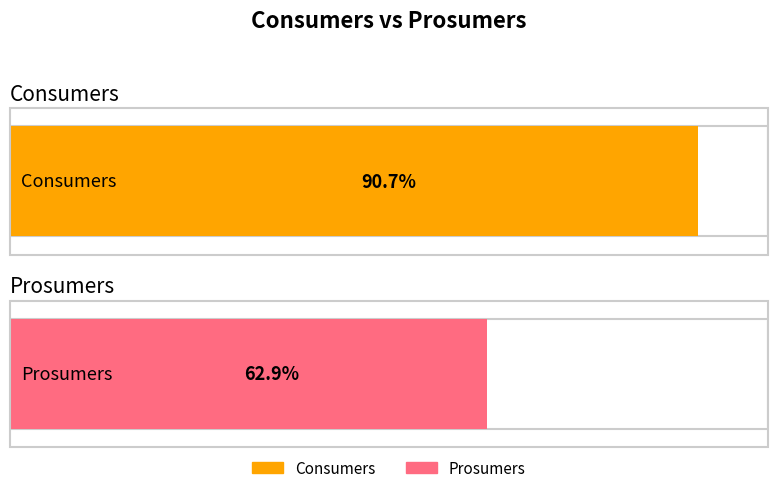

Which has a higher value, 9 or 7?

9